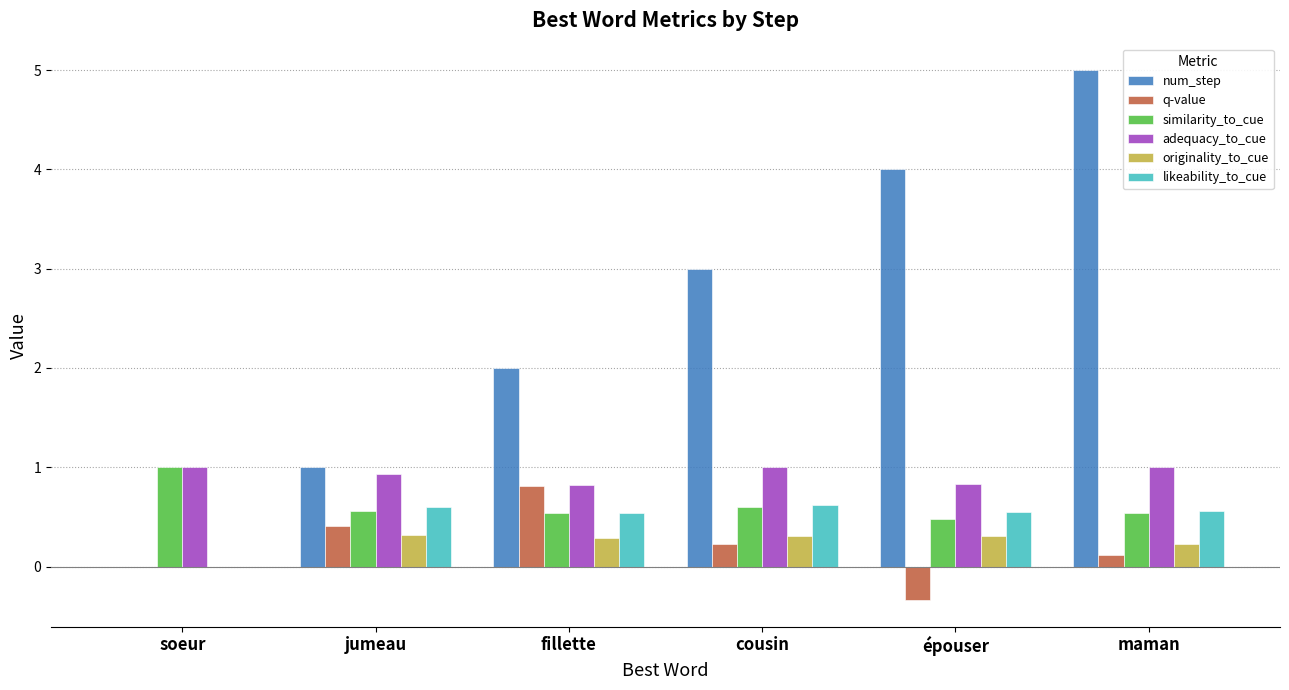

What are all the series names shown in the legend?

num_step, q-value, similarity_to_cue, adequacy_to_cue, originality_to_cue, likeability_to_cue